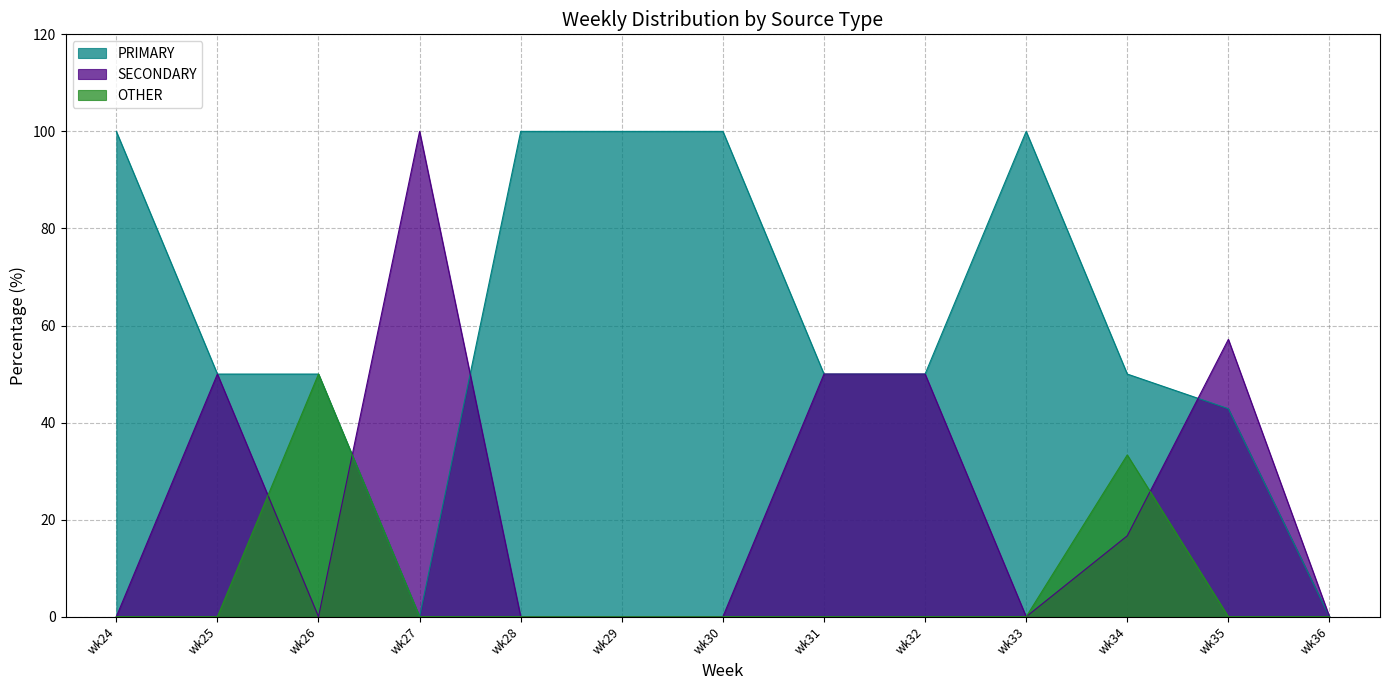

What are all the series names shown in the legend?

PRIMARY, SECONDARY, OTHER